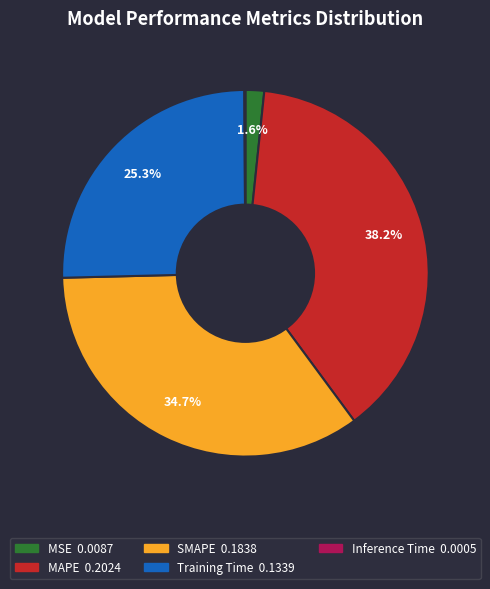

Is there any slice that represents more than half of the pie?

No